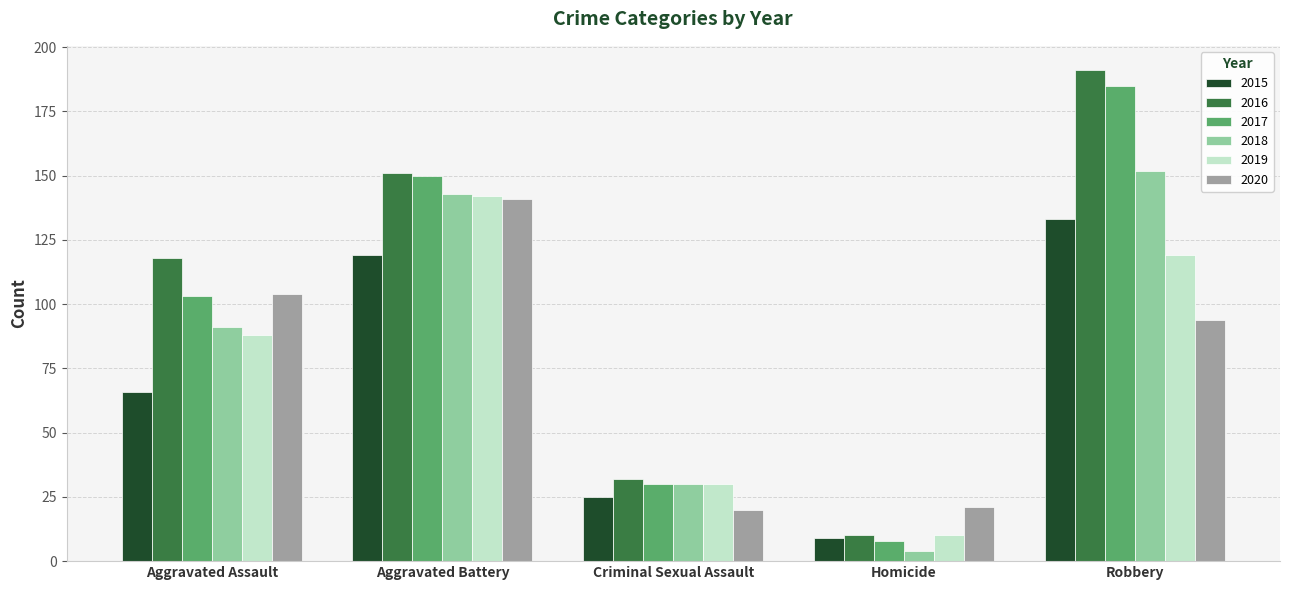

Which category has the highest value across all series?

Robbery